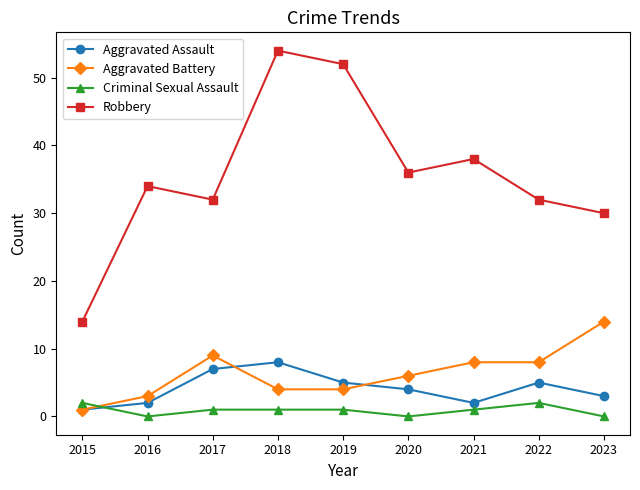

Is it true that Aggravated Battery equals 7 at 2019?

False